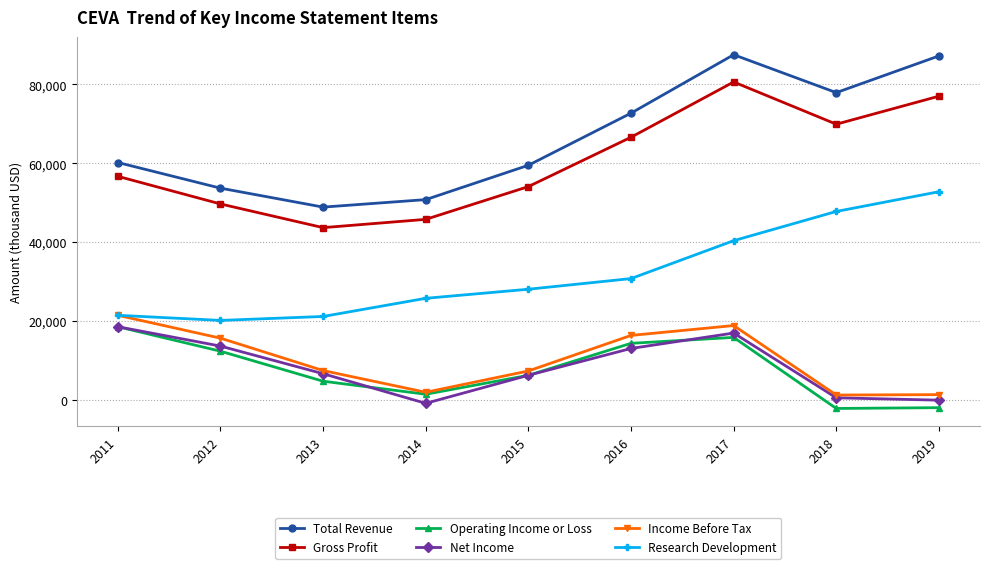

At which label is Total Revenue closest to 68200?

2016